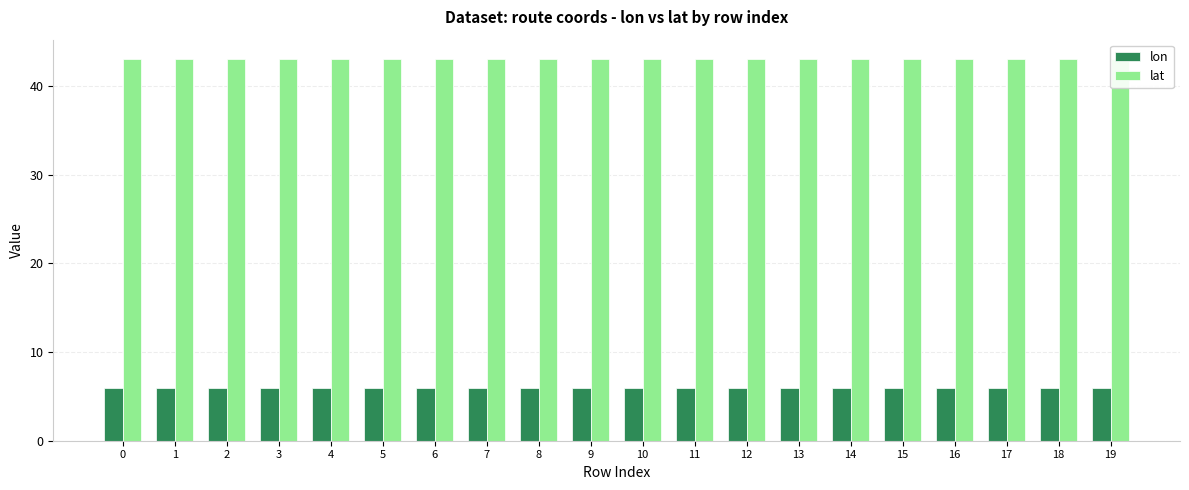

Rank the series by their maximum value, from lowest to highest.

lon, lat